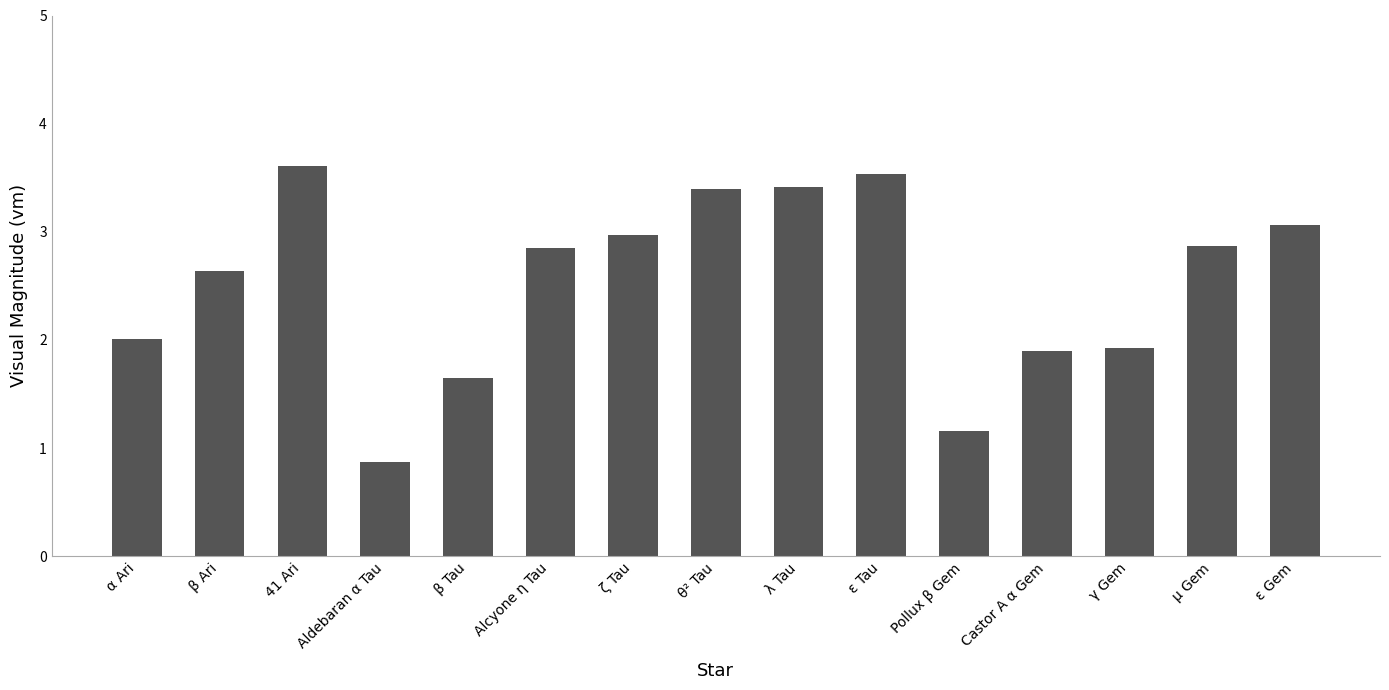

What is the change in value from Aldebaran α Tau to ε Tau?

+2.7